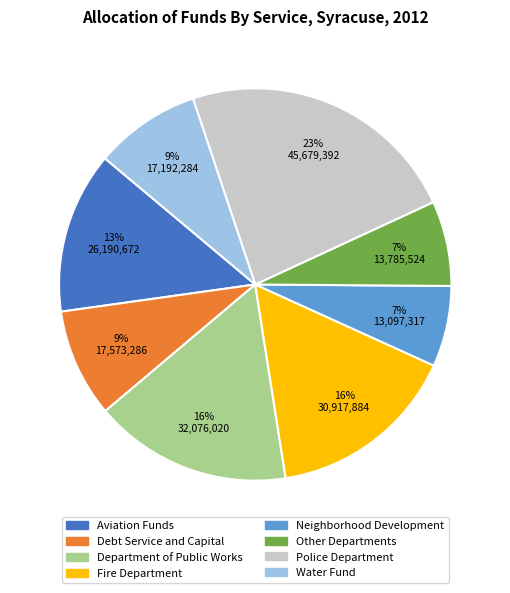

Which has a higher value, Aviation Funds or Neighborhood Development?

Aviation Funds